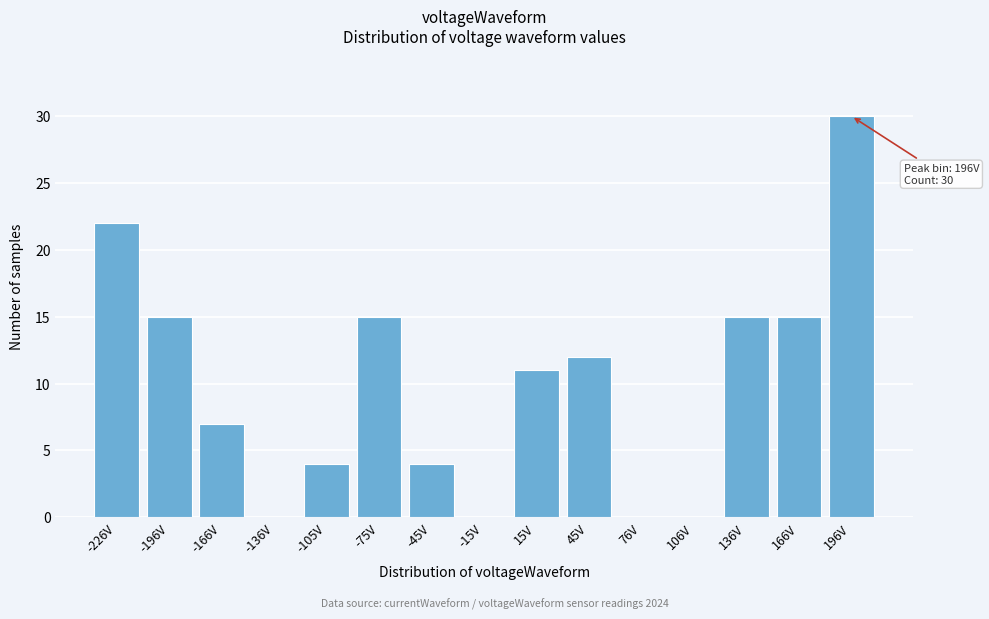

Reading left to right, transcribe all the data shown in this chart.

-226V=22	-196V=15	-166V=7	-136V=0	-105V=4	-75V=15	-45V=4	-15V=0	15V=11	45V=12	76V=0	106V=0	136V=15	166V=15	196V=30